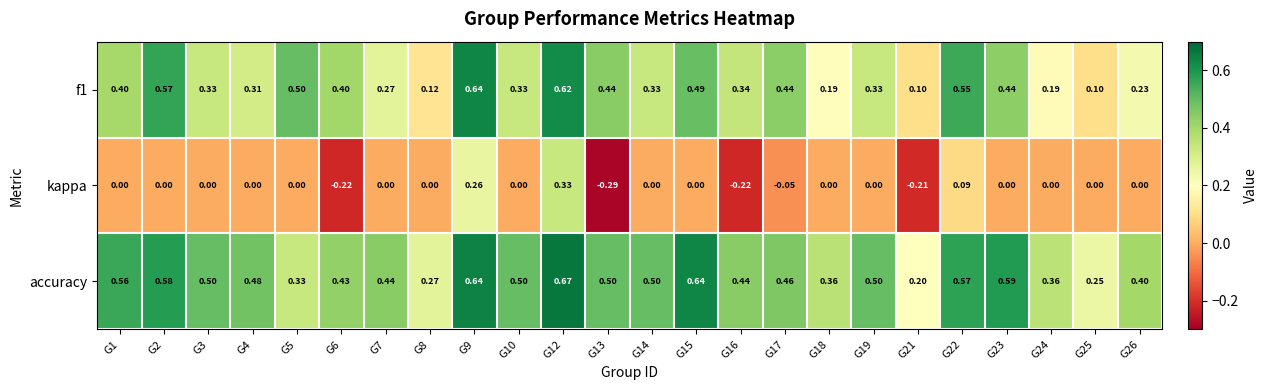

Is the value of f1 at G18 greater than the value of accuracy at G19?

No